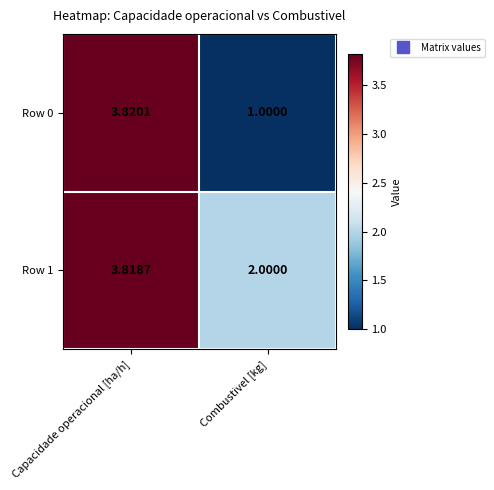

Where is Row 0 nearest to the value 2?

Combustivel [kg]